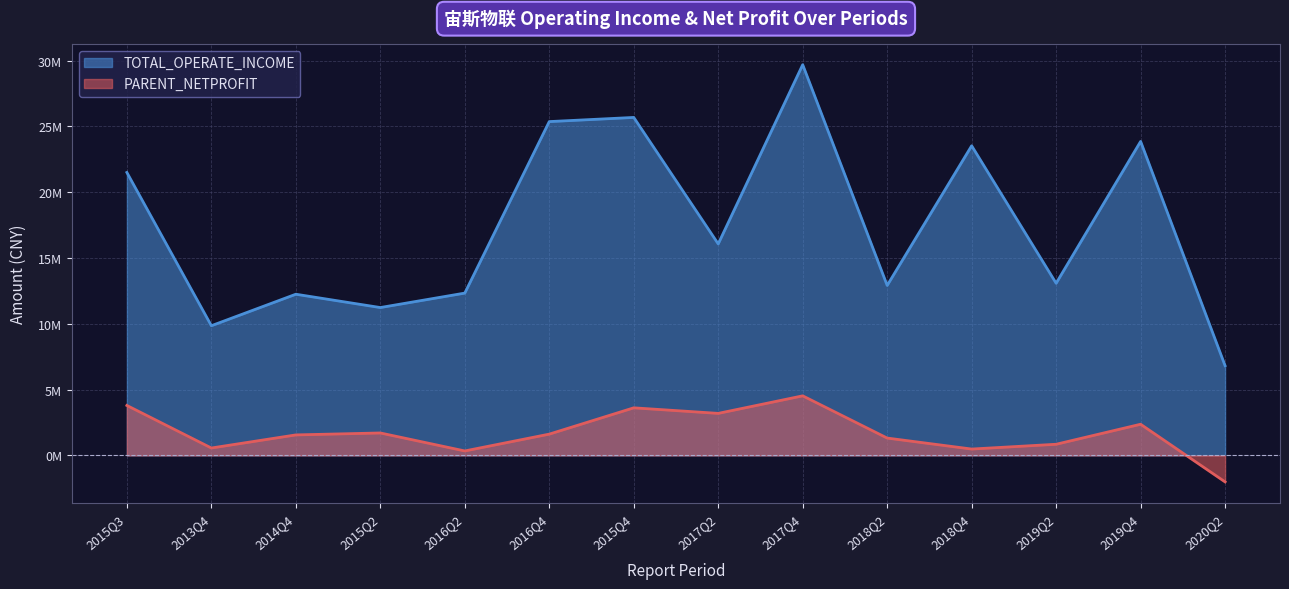

Reading right to left, extract all data points from this chart.

TOTAL_OPERATE_INCOME: 2015Q3=21500083.0	2013Q4=9854861.7	2014Q4=12248499.7	2015Q2=11236491.2	2016Q2=12334543.3	2016Q4=25364659.6	2015Q4=25680525.1	2017Q2=16072046.5	2017Q4=29687260.8	2018Q2=12916122.2	2018Q4=23526223.7	2019Q2=13080501.2	2019Q4=23857977.3	2020Q2=6817331.8
PARENT_NETPROFIT: 2015Q3=3797748.5	2013Q4=564686.5	2014Q4=1559936.4	2015Q2=1707703.4	2016Q2=341412.3	2016Q4=1619198.7	2015Q4=3617539.2	2017Q2=3195532.4	2017Q4=4528476.9	2018Q2=1320098.4	2018Q4=485525.0	2019Q2=849404.5	2019Q4=2370214.2	2020Q2=-2010768.0